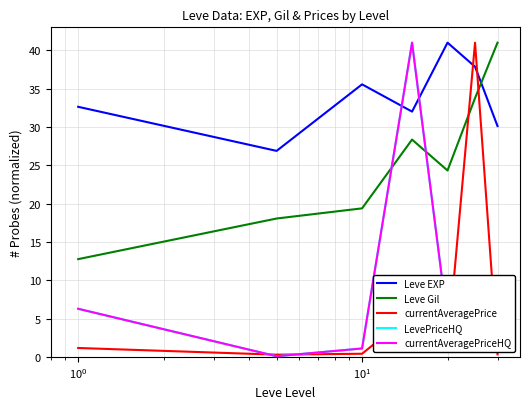

Does the chart display data point markers on the line(s)?

No